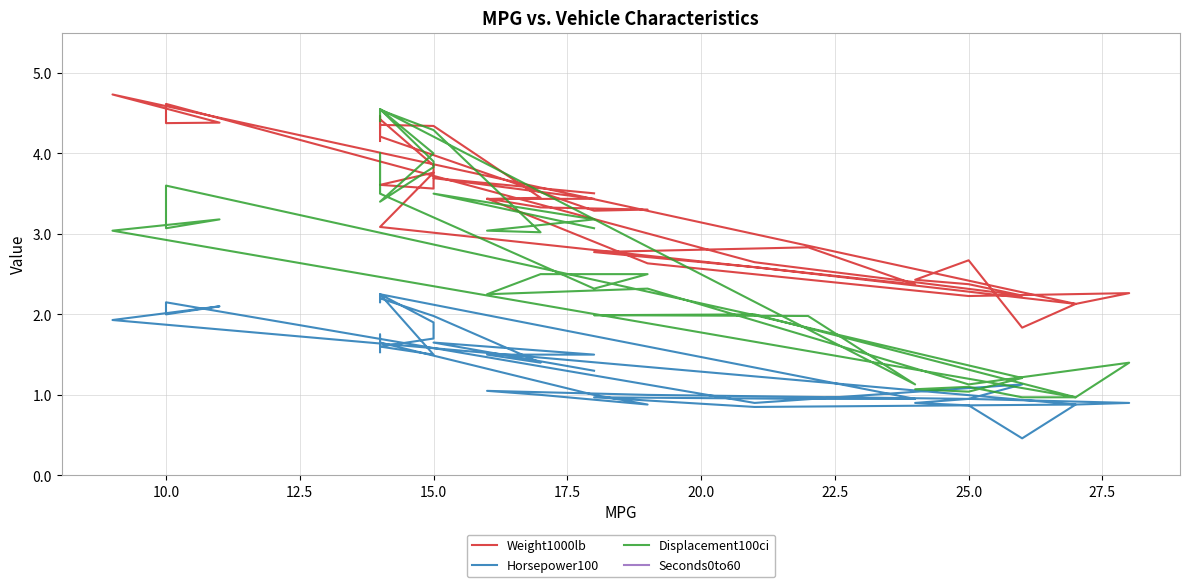

What position from the left is 10.0?

2